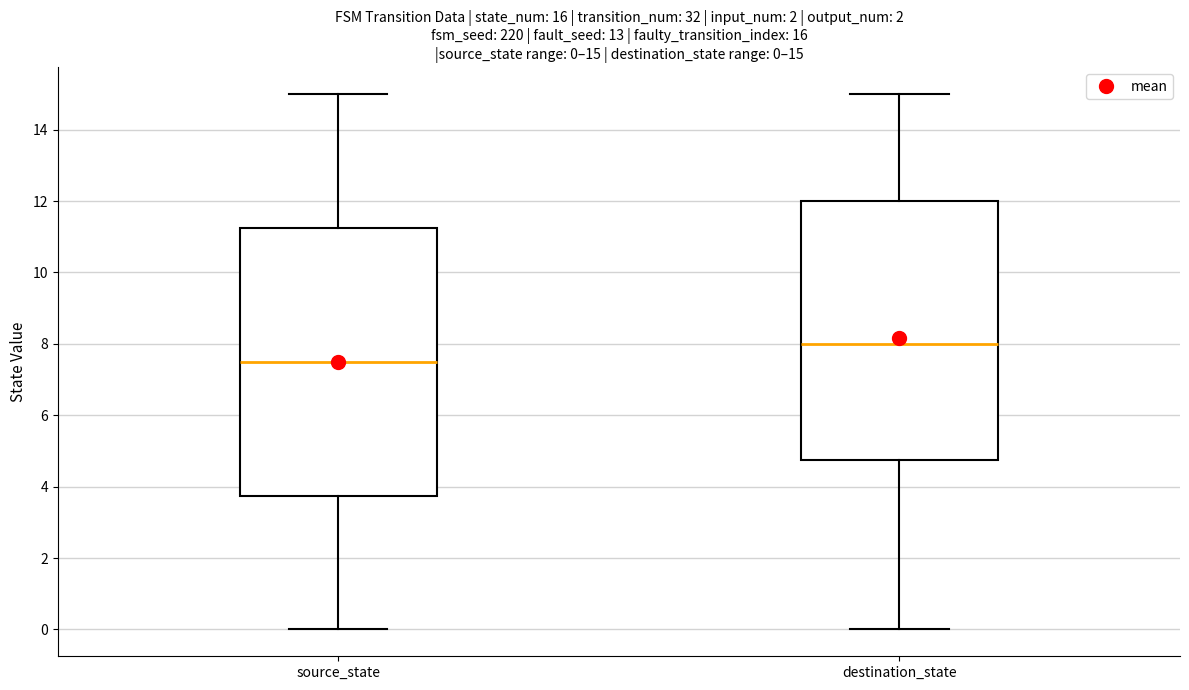

Which box's median line is the highest?

destination_state